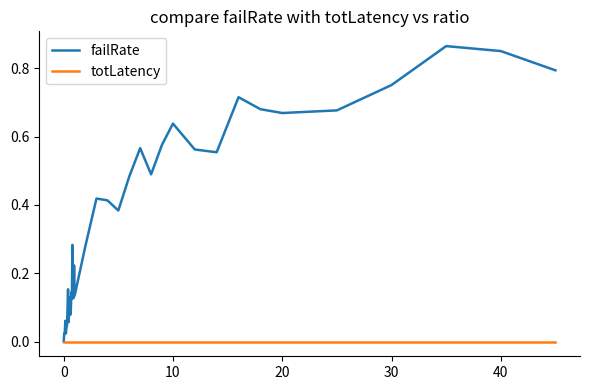

List the series in order of their peak value, lowest first.

totLatency, failRate